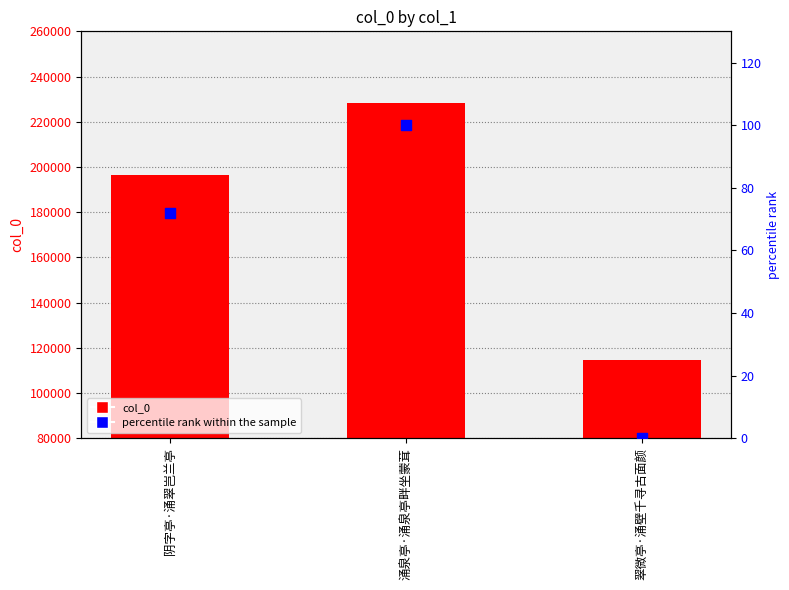

Is the value of col_0 at 阴字亭·涌翠岂兰亭 greater than the value of percentile rank within the sample at 翠微亭·涌壁千寻古面颜?

Yes